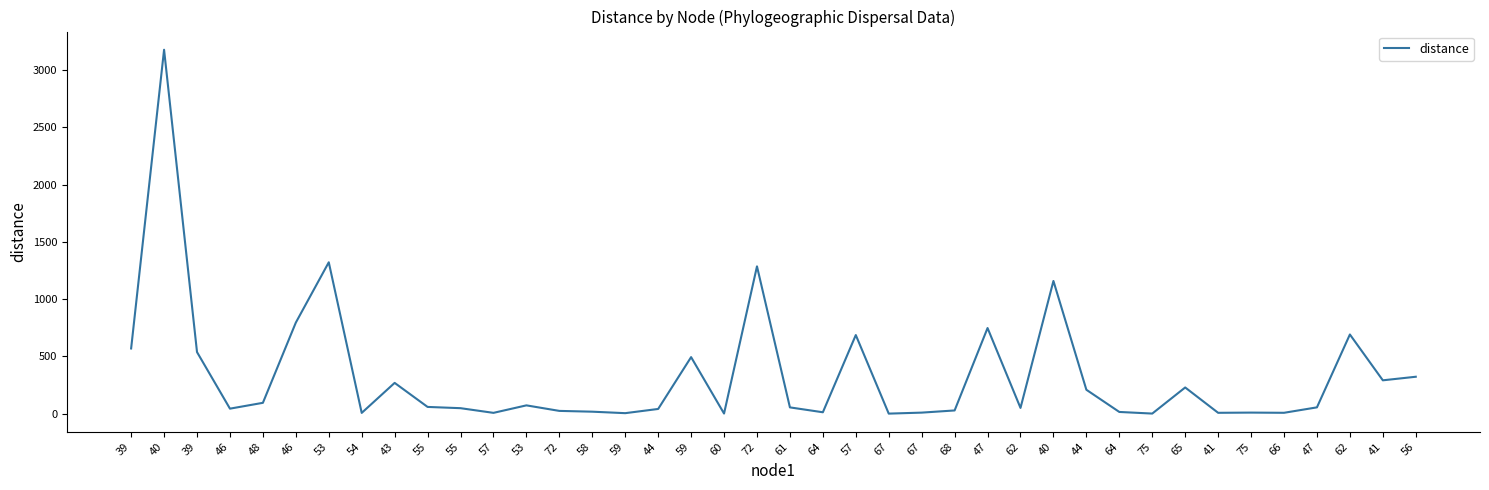

How many interior local peaks (higher than both neighbors) does the data have?

12